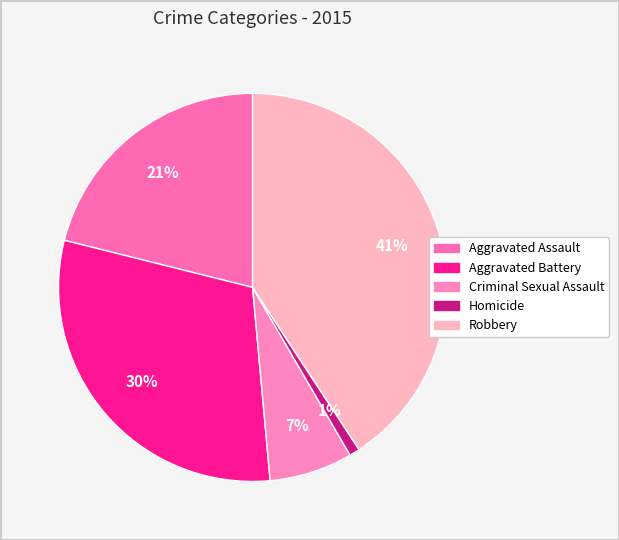

What percentage is the Robbery slice, to the nearest percent?

41%